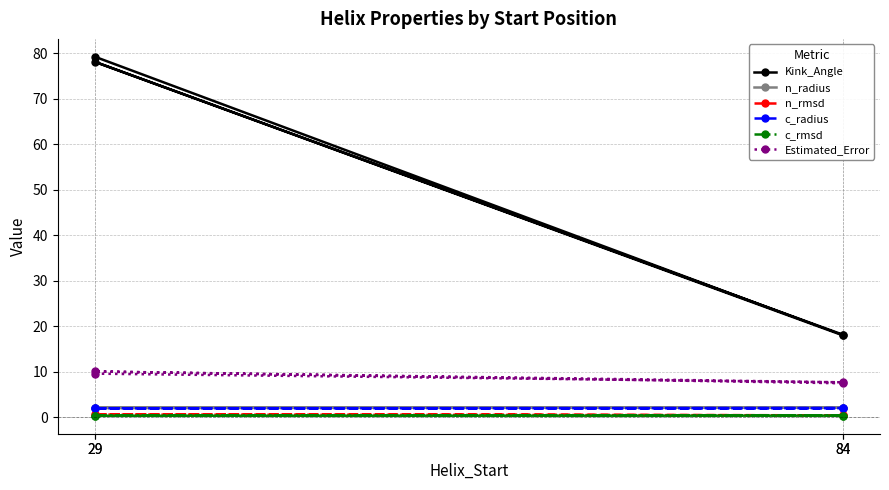

Reading left to right, what are all the values shown in this chart?

Kink_Angle: 79.3	18.0	78.1	18.1
n_radius: 2.0	2.1	2.0	2.1
n_rmsd: 0.6	0.4	0.6	0.4
c_radius: 1.9	2.0	1.9	2.0
c_rmsd: 0.3	0.3	0.3	0.3
Estimated_Error: 9.6	7.7	10.0	7.4